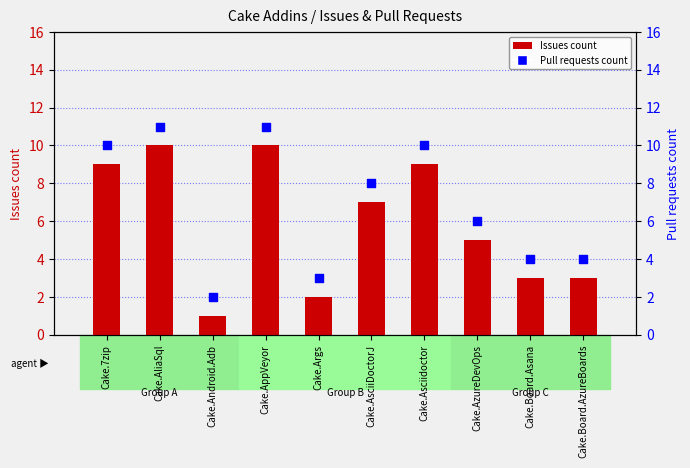

At how many categories does at least one series exceed 3?

8